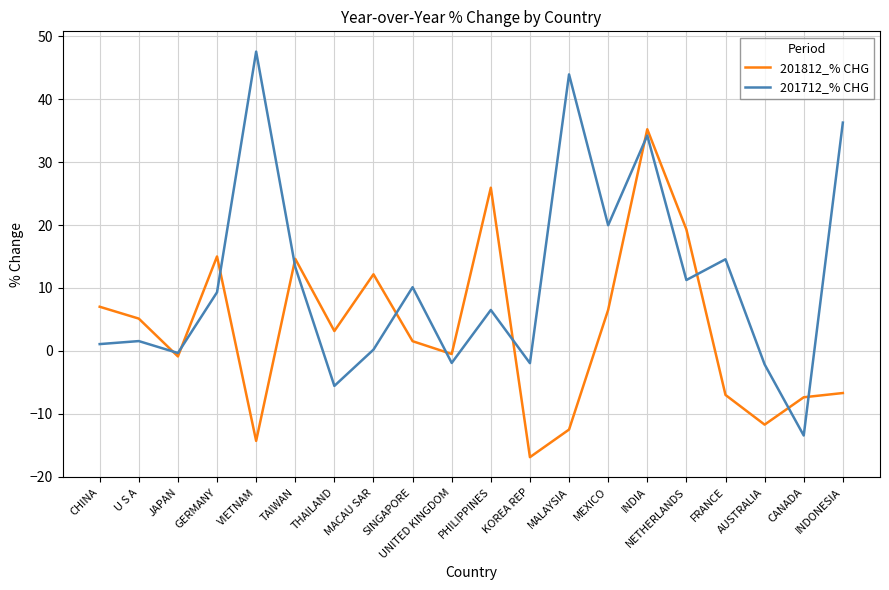

Is the value of 201712_% CHG at CHINA greater than the value of 201812_% CHG at CHINA?

No